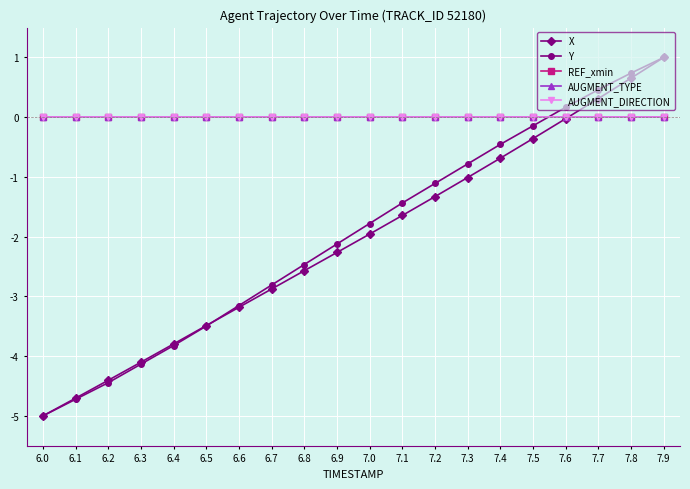

Between 6.7 and 7.2, which series saw the biggest shift?

Y